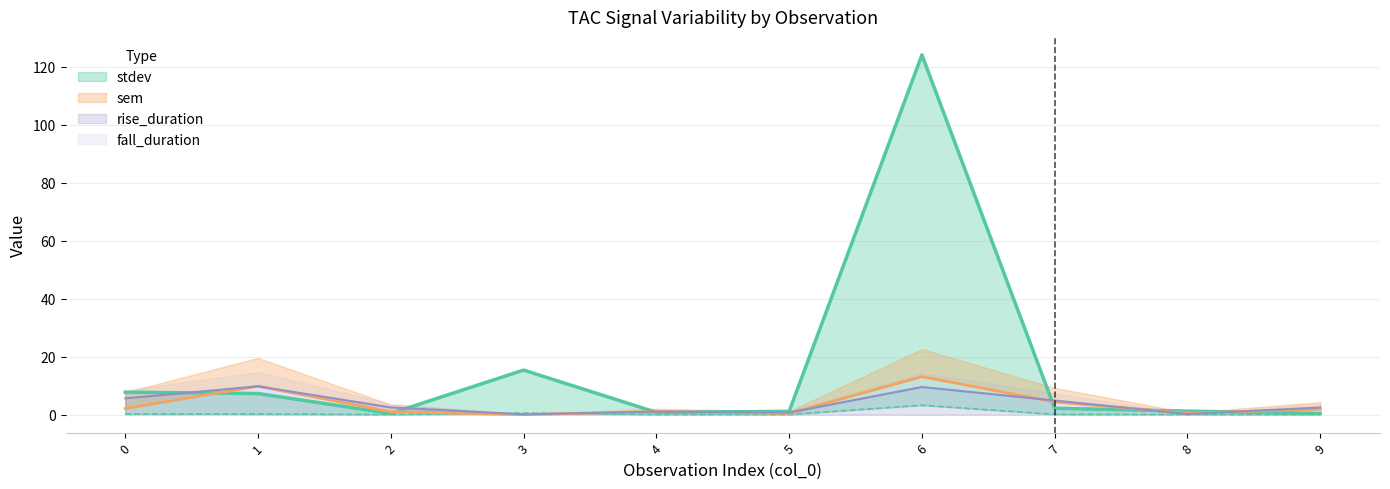

What is the value of the sem point at the 4th from the left?

0.5